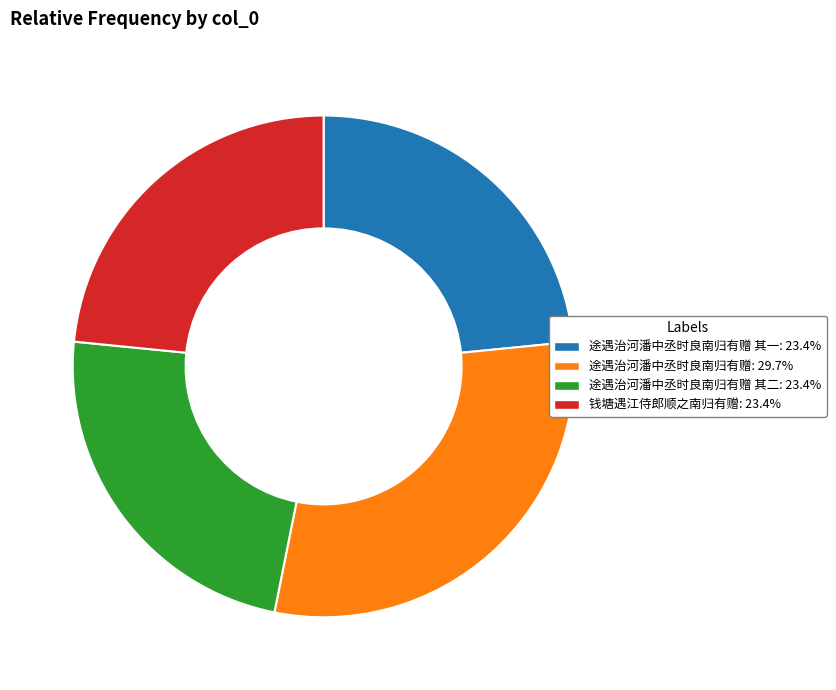

Do 途遇治河潘中丞时良南归有赠: 29.7% and 途遇治河潘中丞时良南归有赠 其二: 23.4% together represent more than half of the pie?

Yes